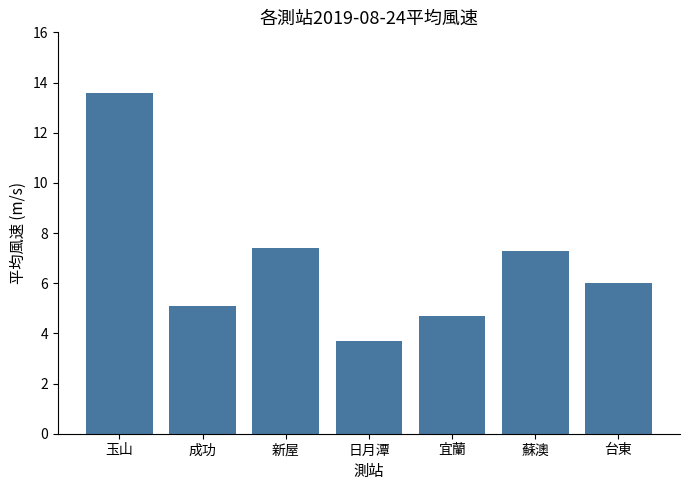

What is the difference between the second highest and second lowest values?

2.7